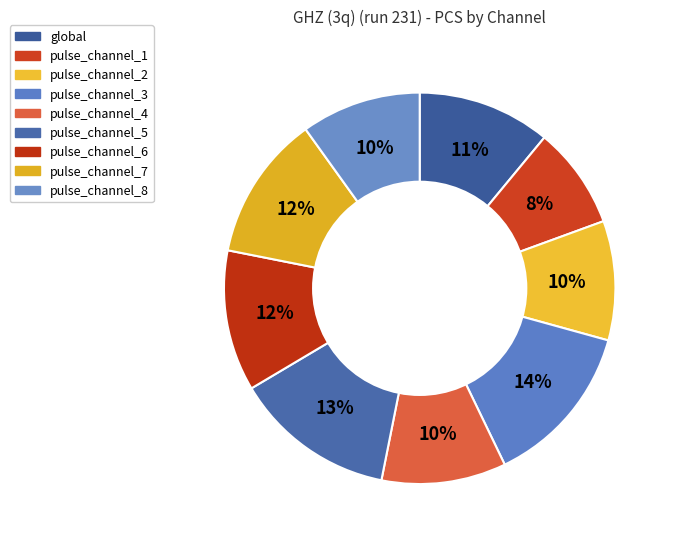

The pulse_channel_5 slice represents 13% of the pie. True or false?

True